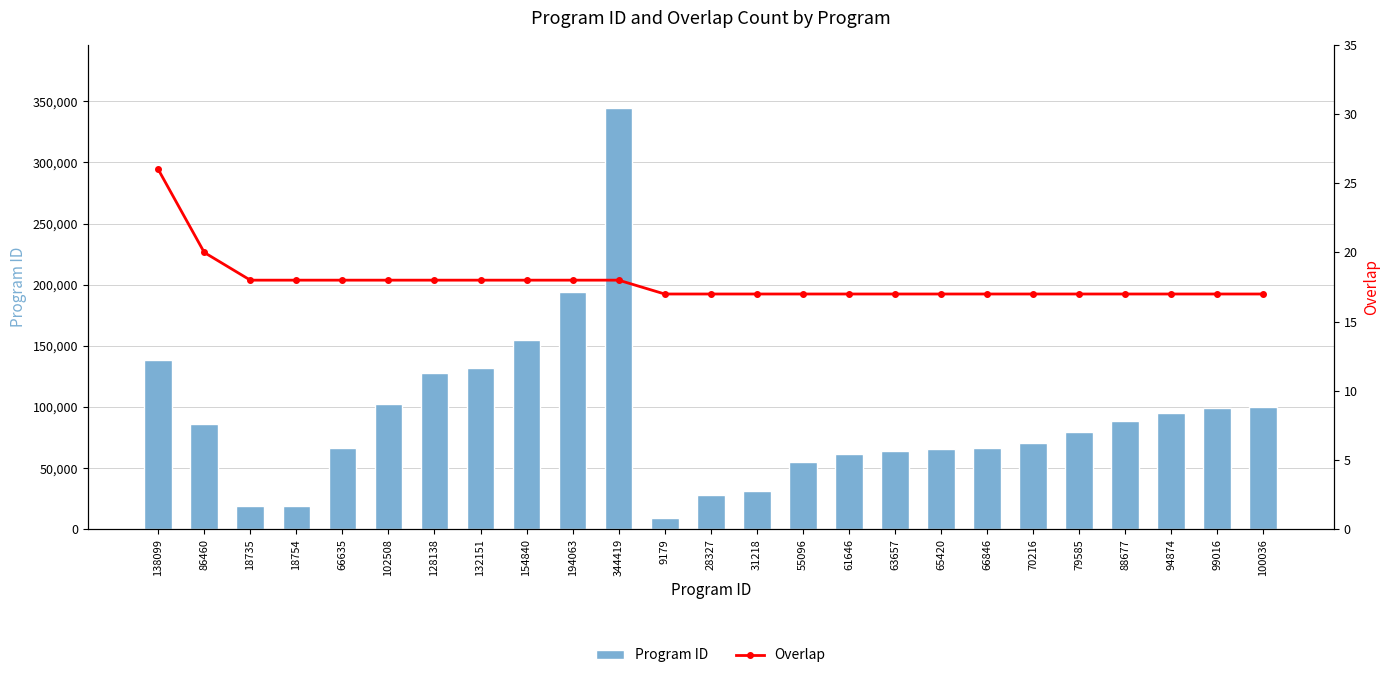

Which series has the largest total across all categories?

Program ID